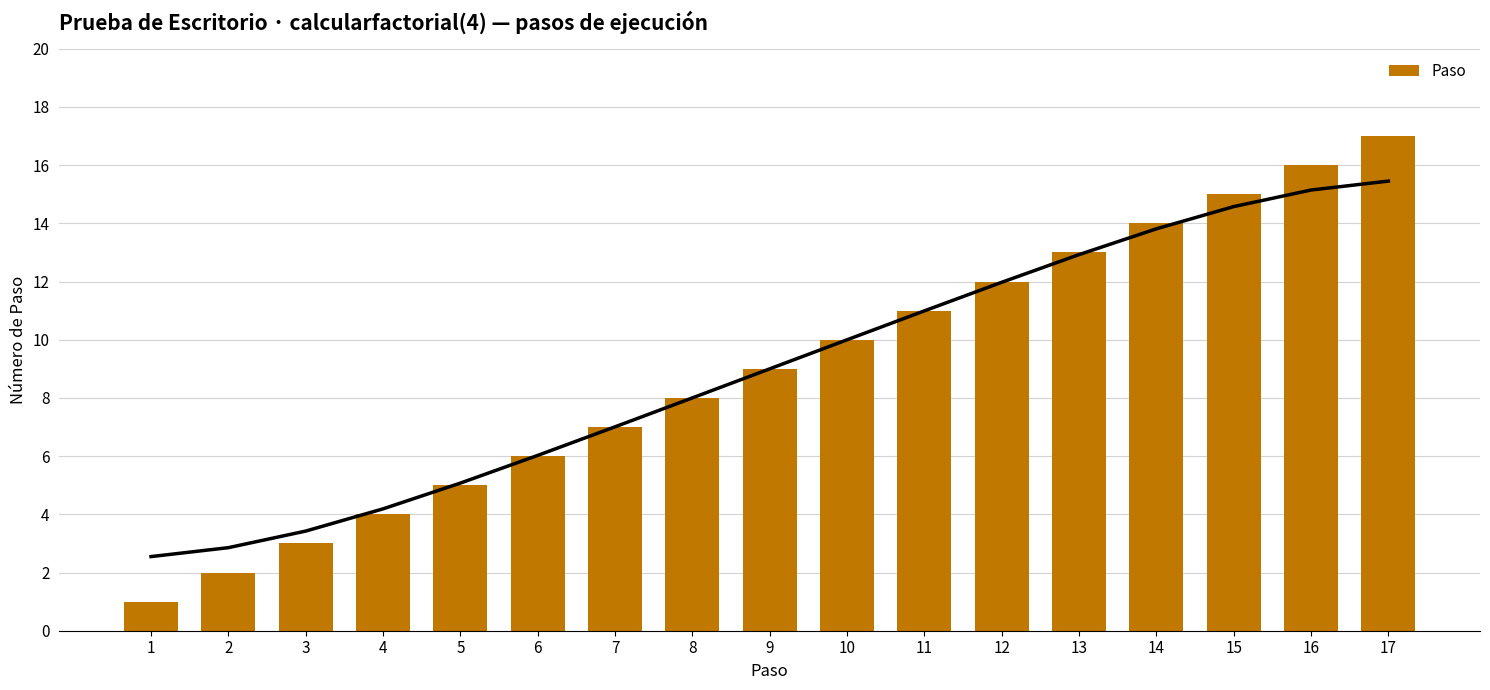

What is the ratio of the value at 11 to the value at 17?

0.6